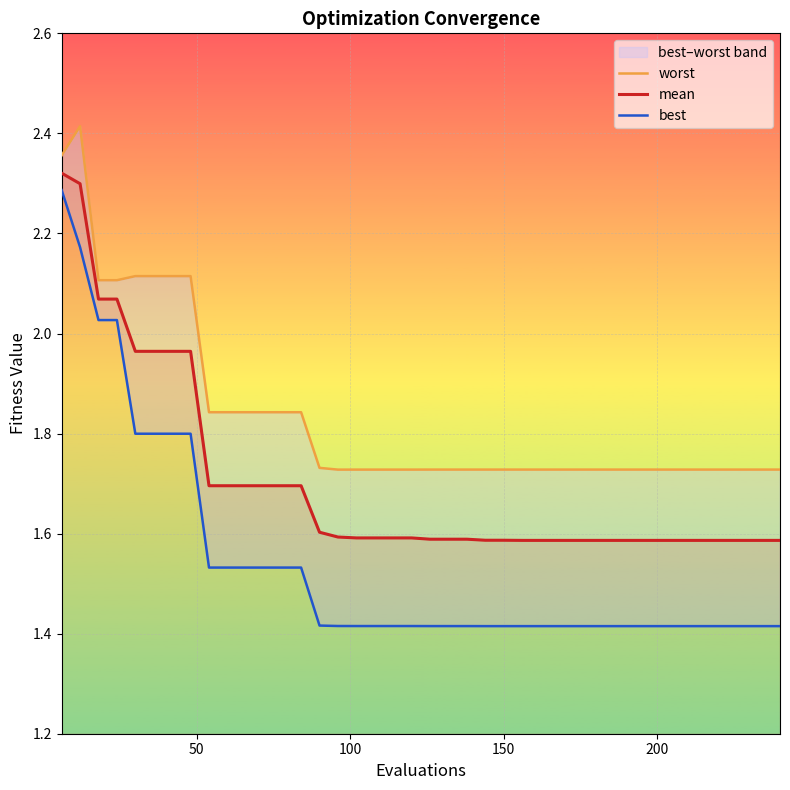

True or false: best and mean cross at least once.

False